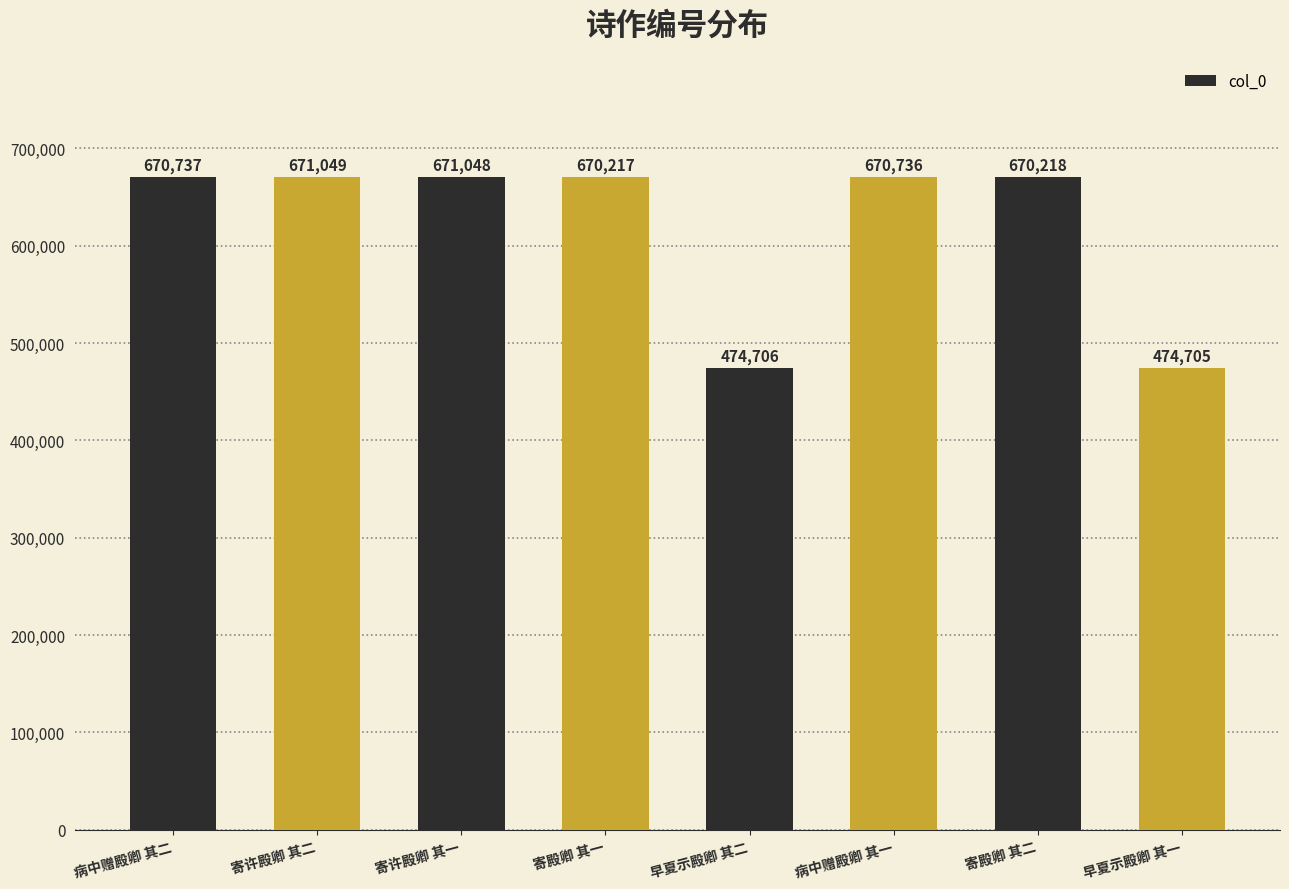

Which category has the lowest value across all series?

早夏示殿卿 其一